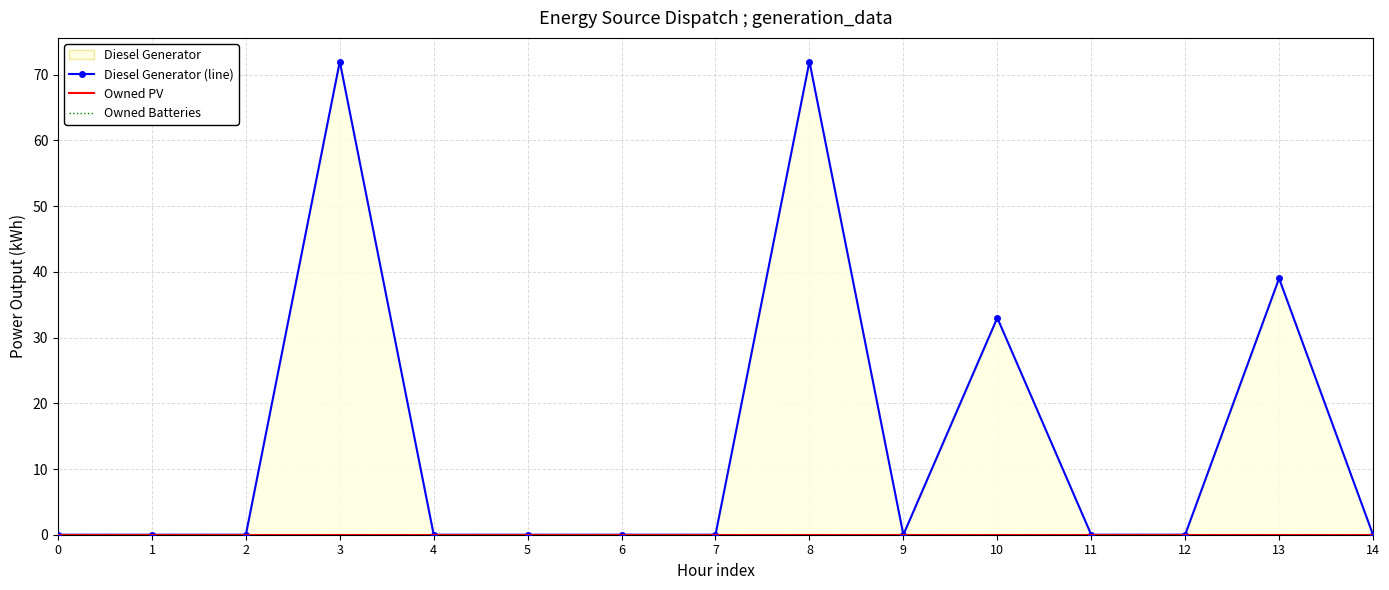

Where is the first local maximum for Diesel Generator (line)?

3